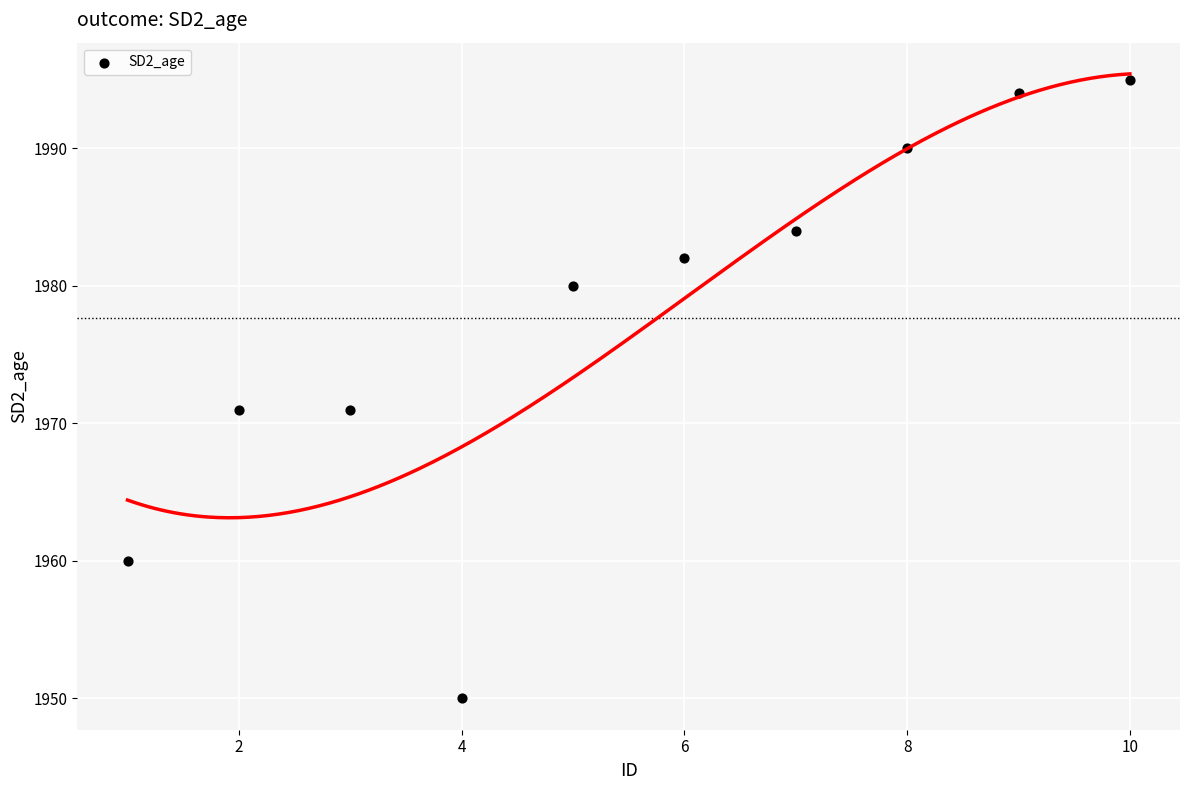

What is the range of X values (max minus min)?

9